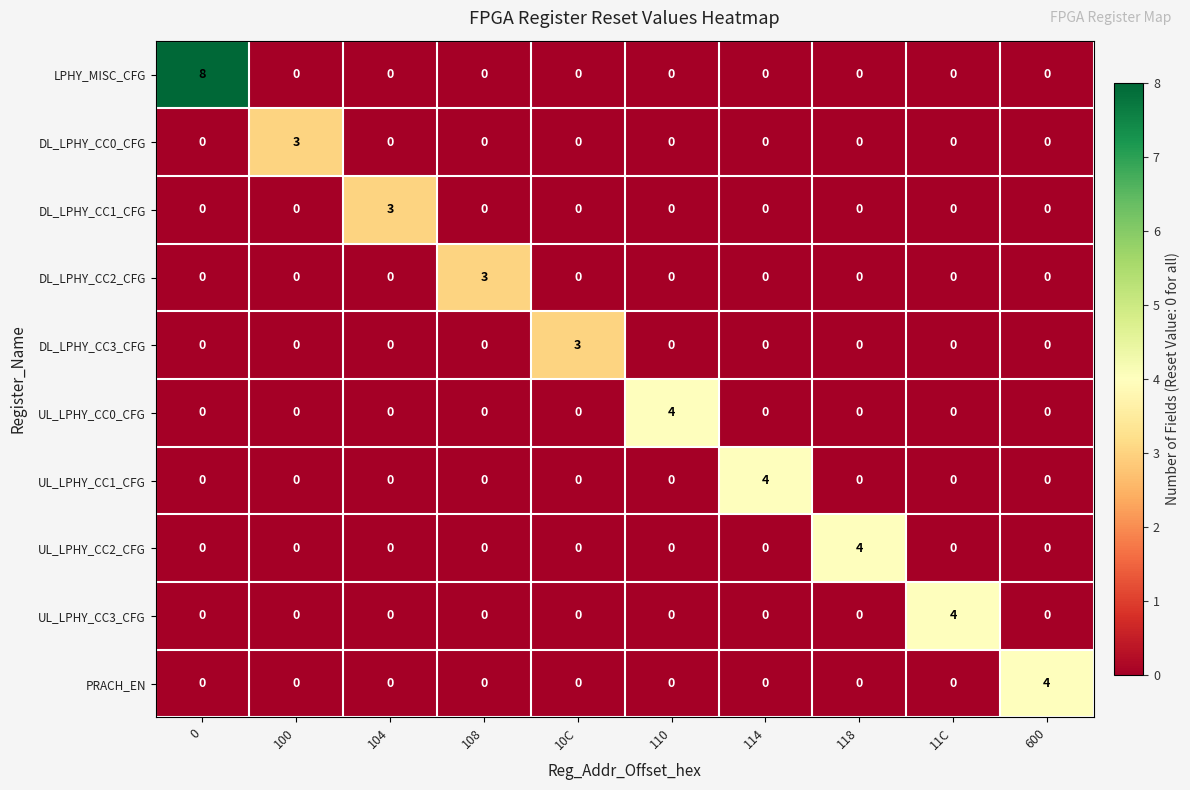

What is the spread (max minus min) of values at 600?

4